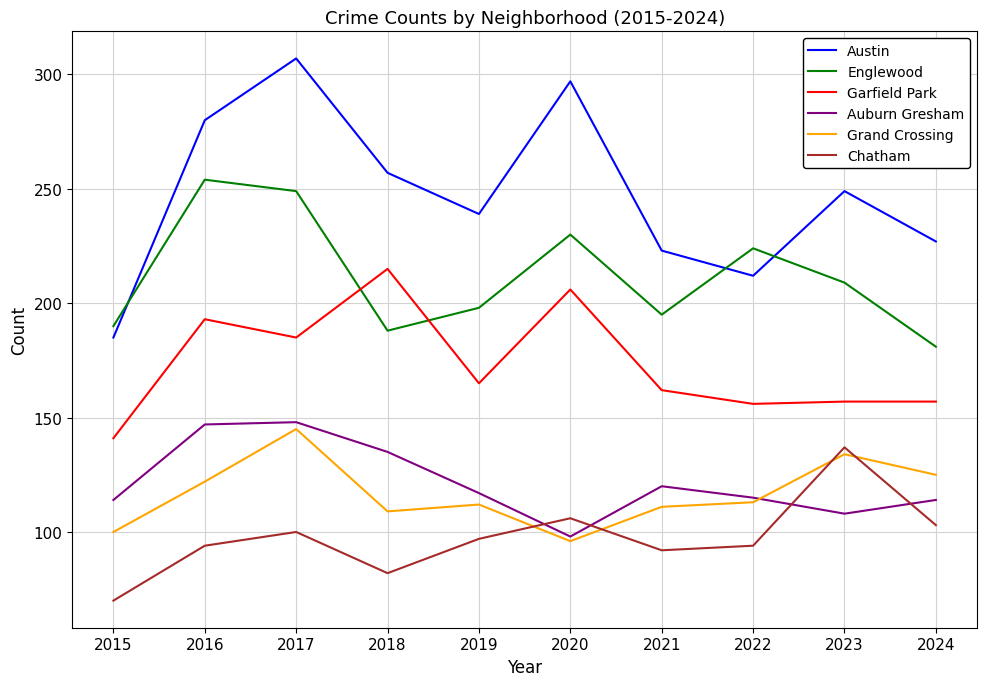

Rank the series at 2018 from lowest to highest value.

Chatham, Grand Crossing, Auburn Gresham, Englewood, Garfield Park, Austin